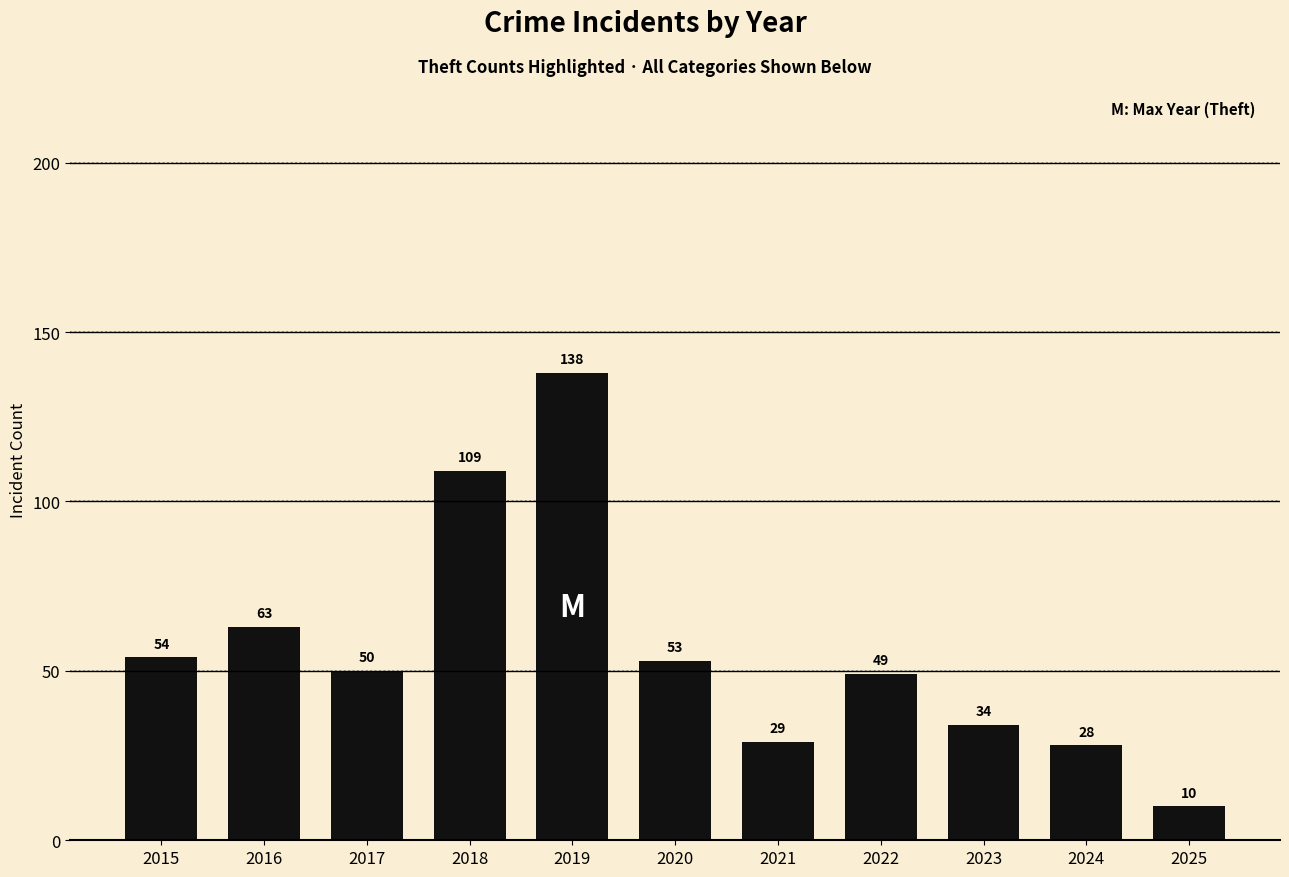

What is the sum of the values at 2015 and 2016?

117